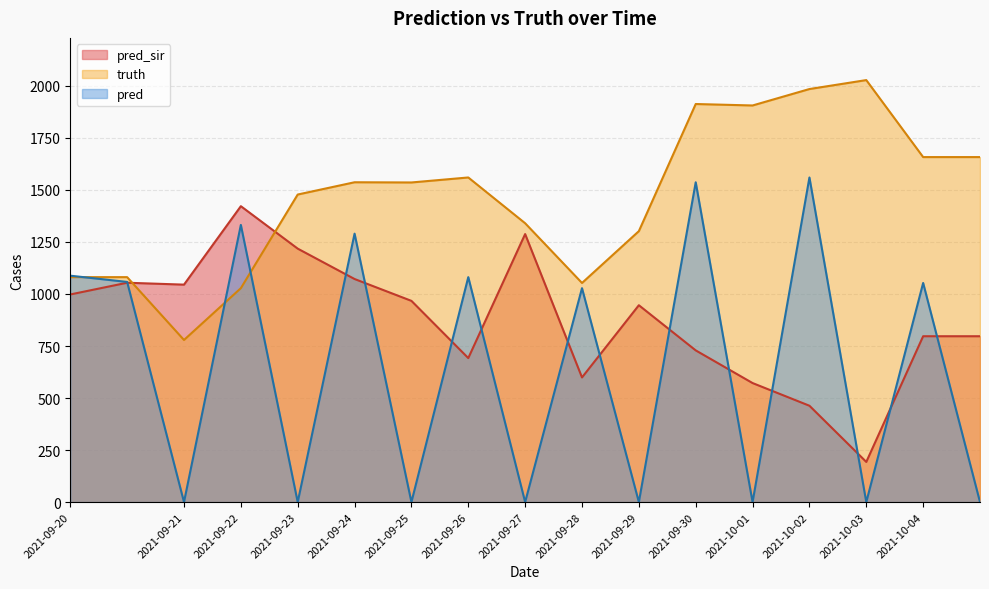

How many lines are shown in the chart?

3